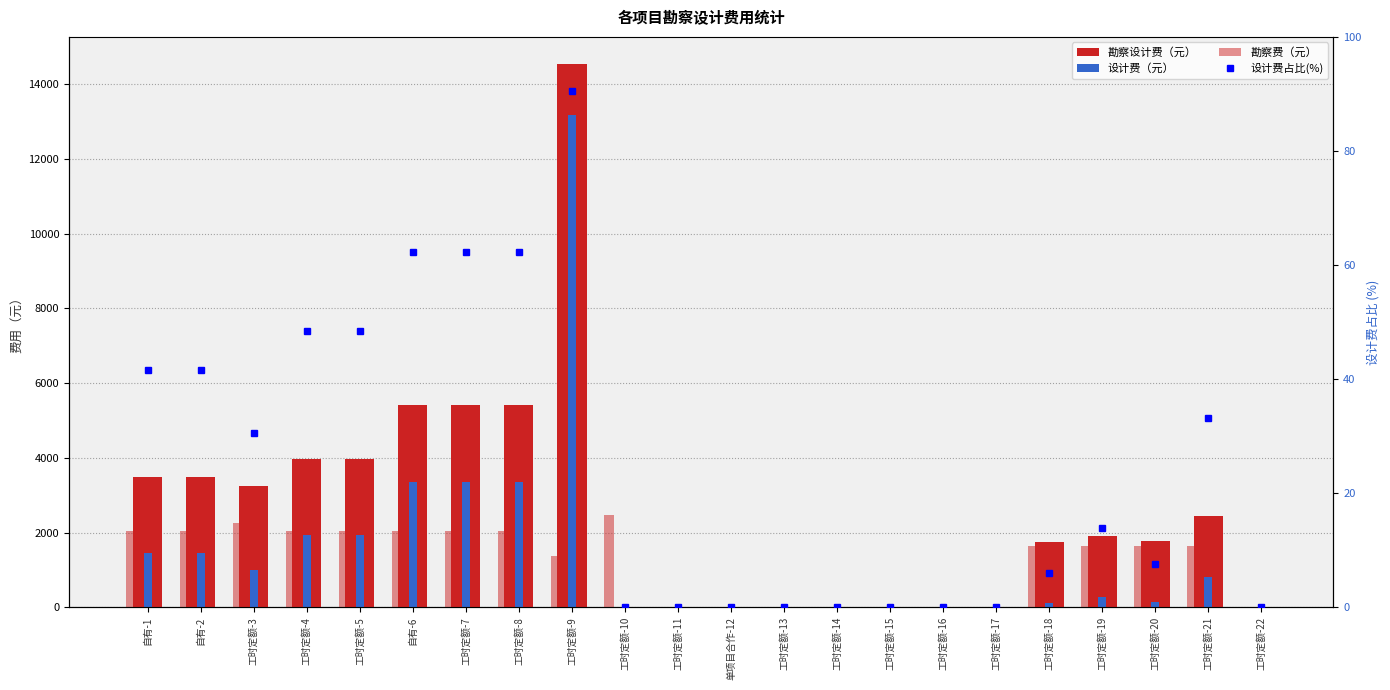

What is the maximum value shown in the chart?

14537.0